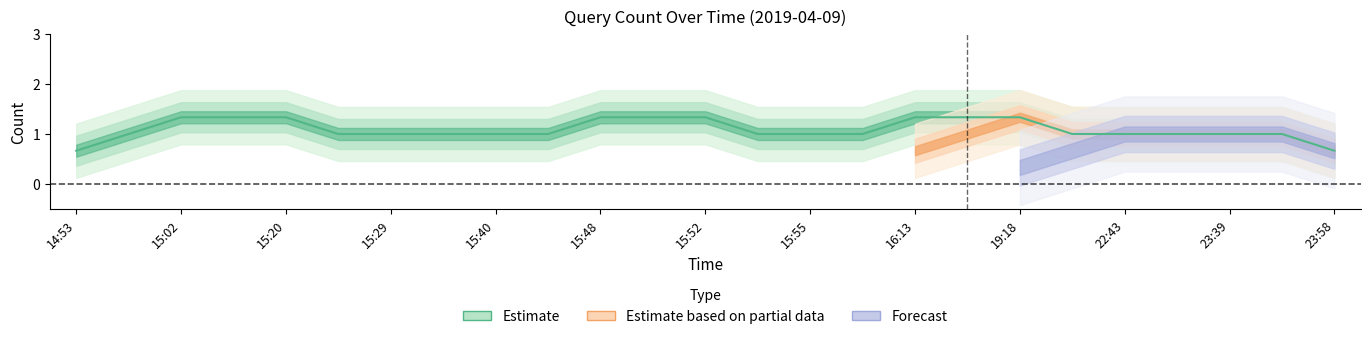

What is the highest value of the Forecast series?

1